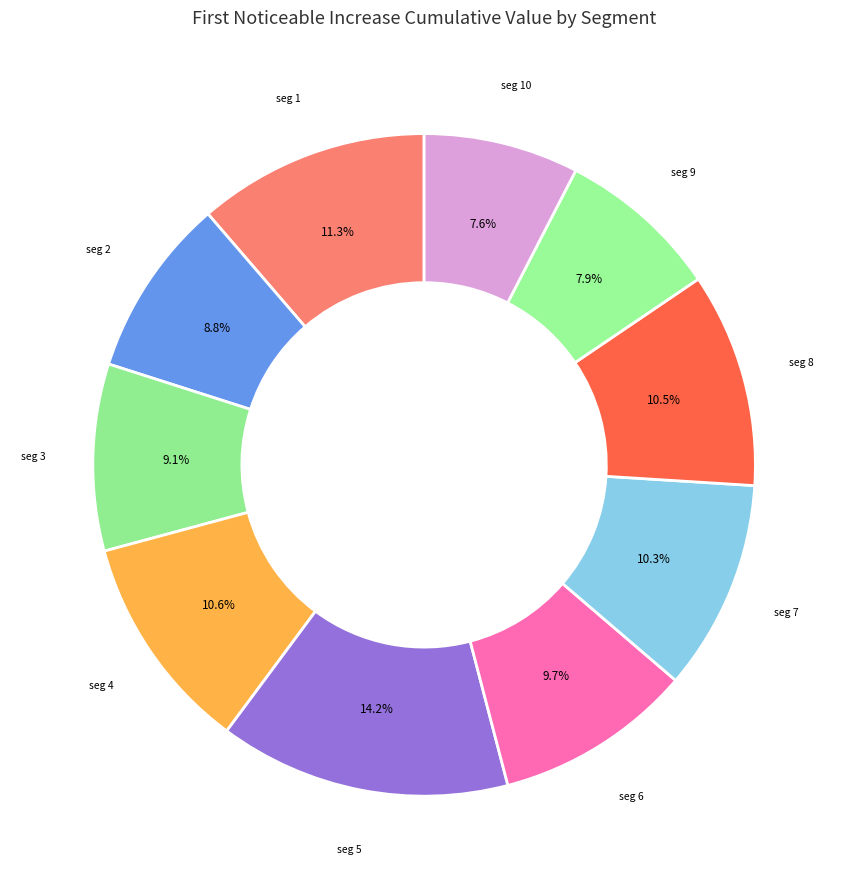

To the nearest percent, what is the average slice percentage?

10%